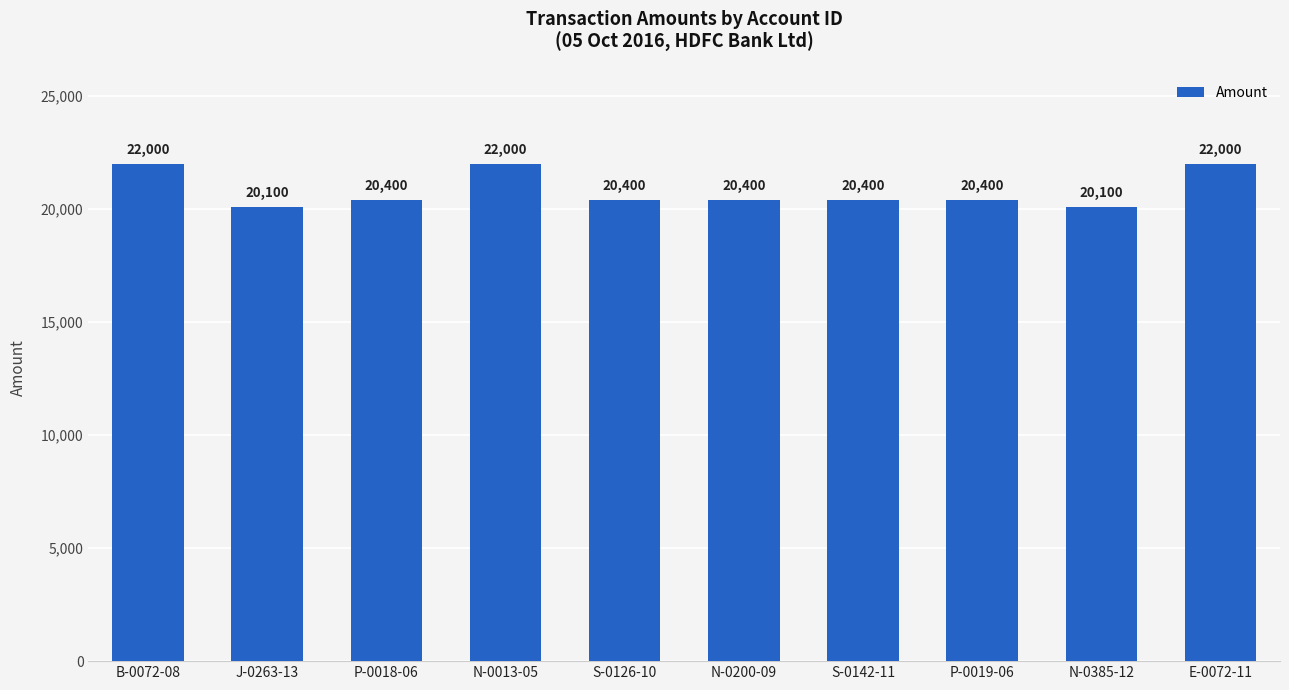

What is the difference between the values at S-0142-11 and B-0072-08?

1600